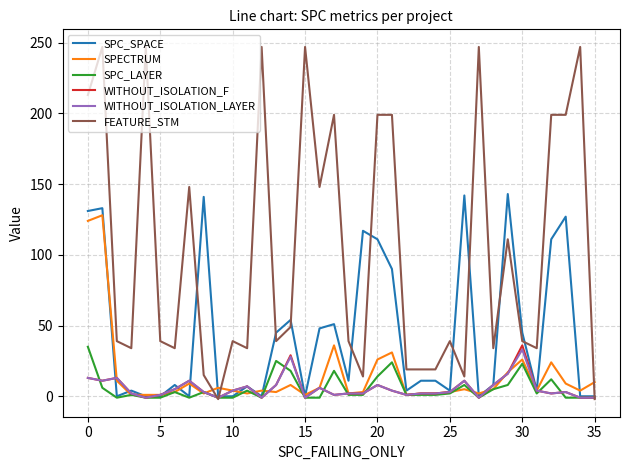

Which series has the largest range (max minus min)?

FEATURE_STM